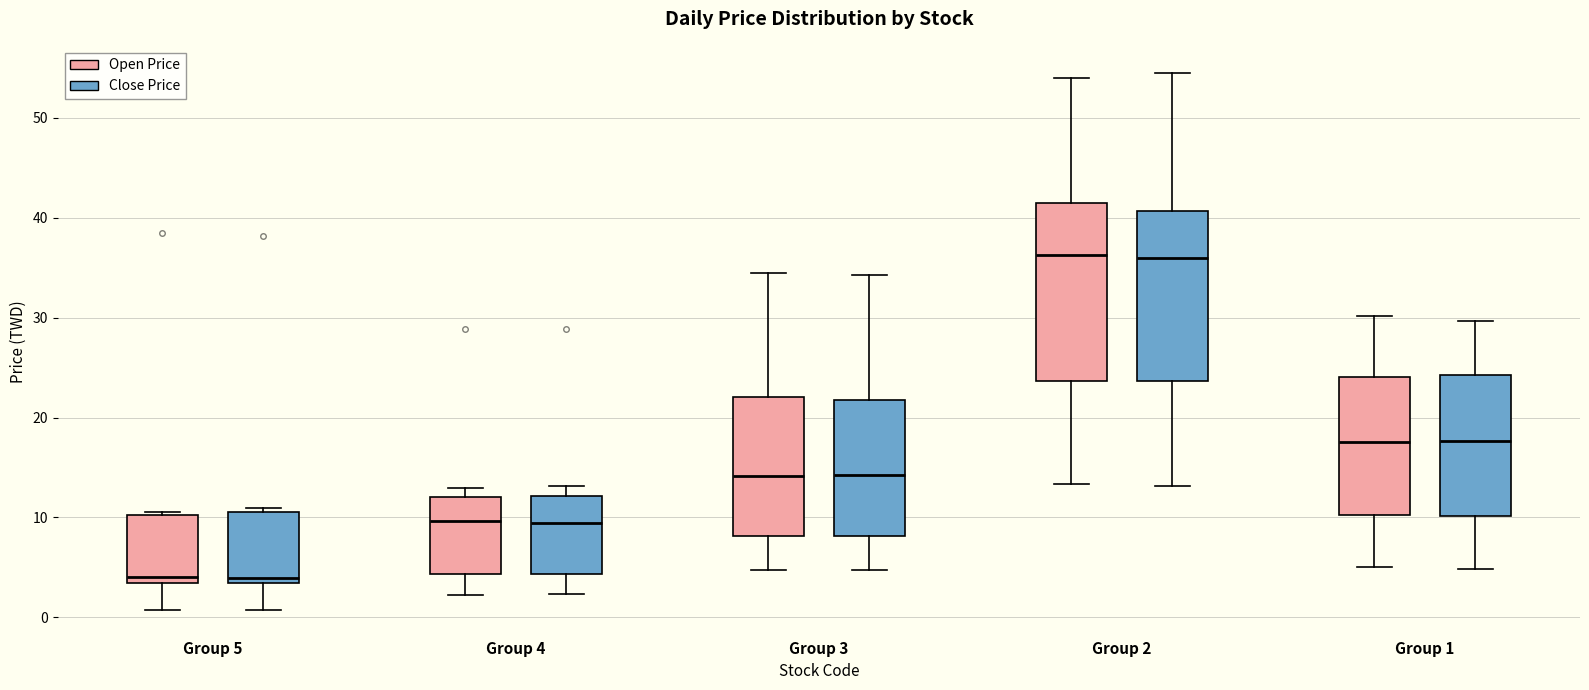

Reading left to right, transcribe this box plot: for each box, give where its median line is, the range the box spans, and where its two whiskers end, as read against the y-axis. The values are not printed on the chart, so give them approximately, as read against the axis.

Group 5 (Open Price): median 4, box 3 to 10, whiskers 1 to 11
Group 5 (Close Price): median 4, box 3 to 11, whiskers 1 to 11 (just above the box's upper edge)
Group 4 (Open Price): median 10, box 4 to 12, whiskers 2 to 13
Group 4 (Close Price): median 9, box 4 to 12, whiskers 2 to 13
Group 3 (Open Price): median 14, box 8 to 22, whiskers 5 to 35
Group 3 (Close Price): median 14, box 8 to 22, whiskers 5 to 34
Group 2 (Open Price): median 36, box 24 to 41, whiskers 13 to 54
Group 2 (Close Price): median 36, box 24 to 41, whiskers 13 to 55
Group 1 (Open Price): median 18, box 10 to 24, whiskers 5 to 30
Group 1 (Close Price): median 18, box 10 to 24, whiskers 5 to 30